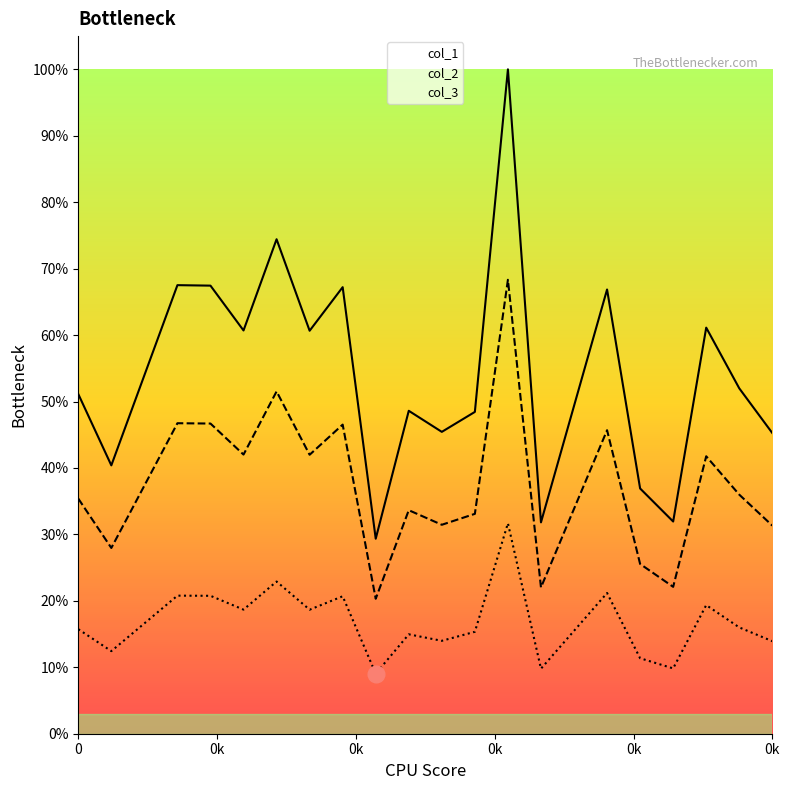

Reading left to right, list all the values displayed in this chart.

col_1_line: 0.5	0.4	0.7	0.7	0.6	0.7	0.6	0.7	0.3	0.5	0.5	0.5	1.0	0.3	0.7	0.4	0.3	0.6	0.5	0.5
col_2_line: 0.4	0.3	0.5	0.5	0.4	0.5	0.4	0.5	0.2	0.3	0.3	0.3	0.7	0.2	0.5	0.3	0.2	0.4	0.4	0.3
col_3_line: 0.2	0.1	0.2	0.2	0.2	0.2	0.2	0.2	0.1	0.1	0.1	0.2	0.3	0.1	0.2	0.1	0.1	0.2	0.2	0.1